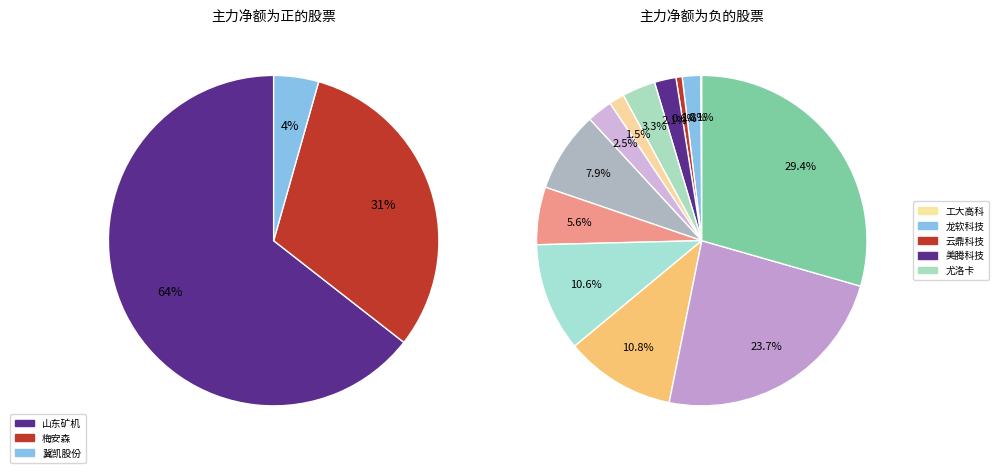

Does any single category account for the majority?

No